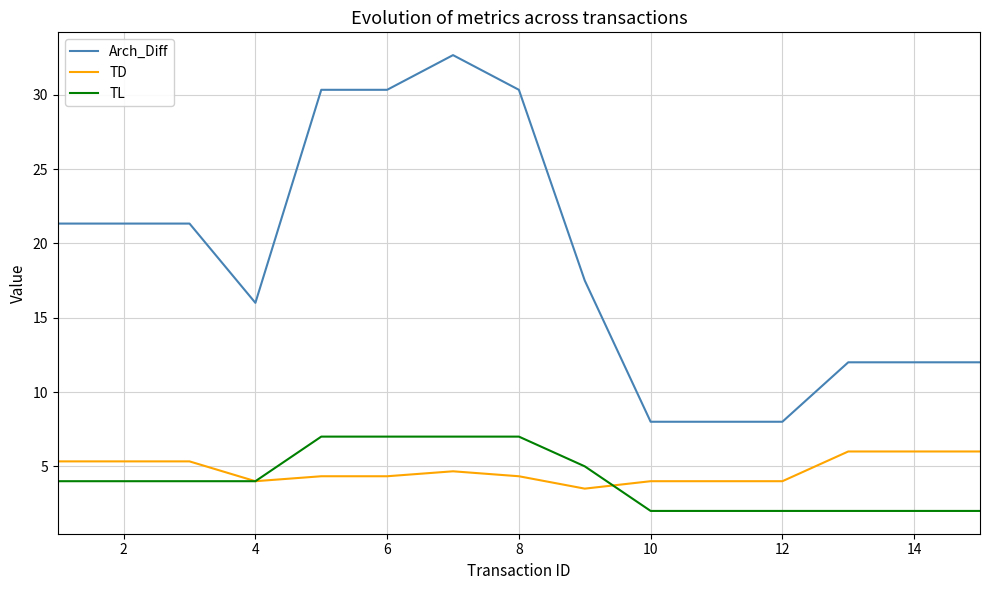

What is the maximum value for TD?

6.0